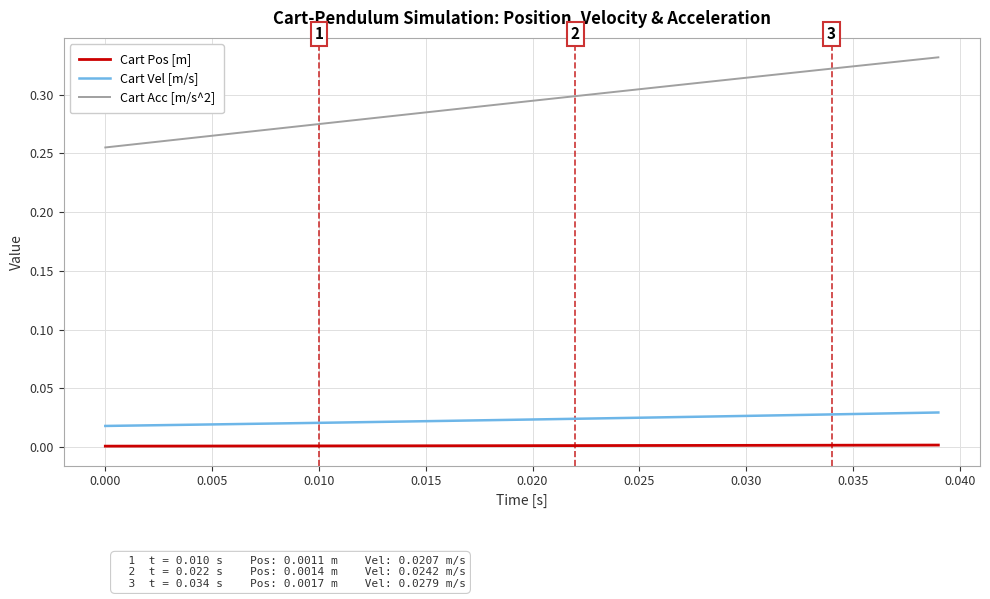

Does the chart display data point markers on the line(s)?

No